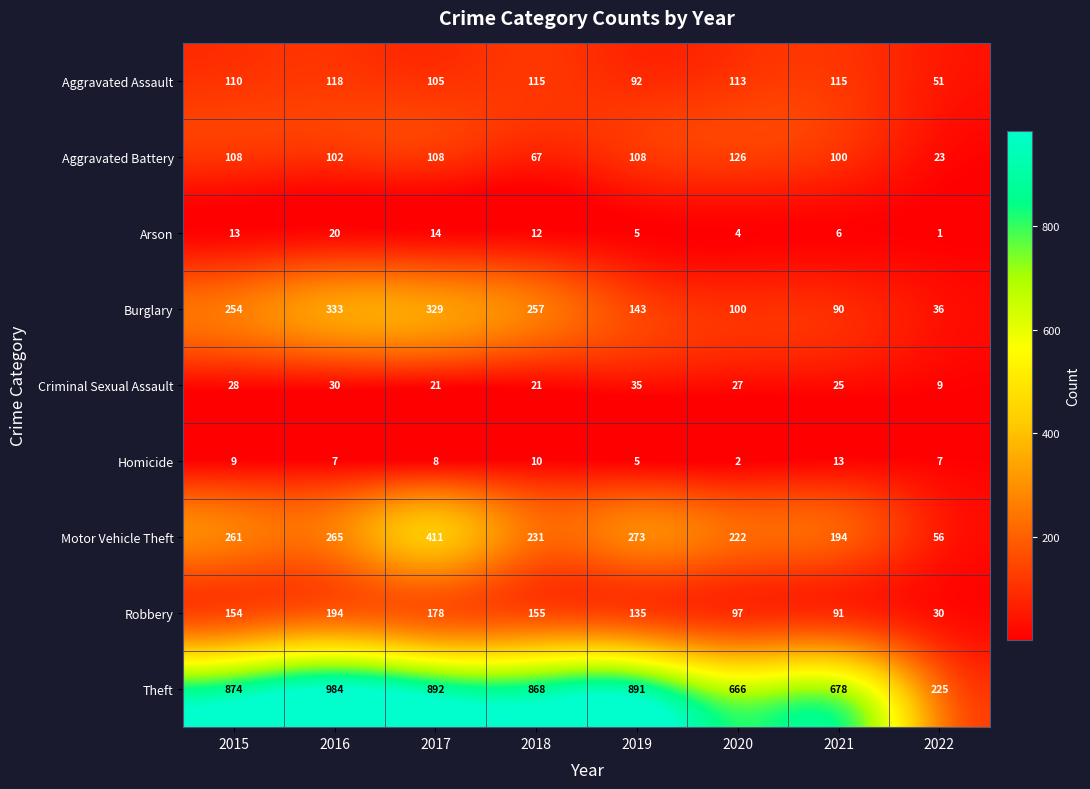

Count the number of data series in this chart.

9